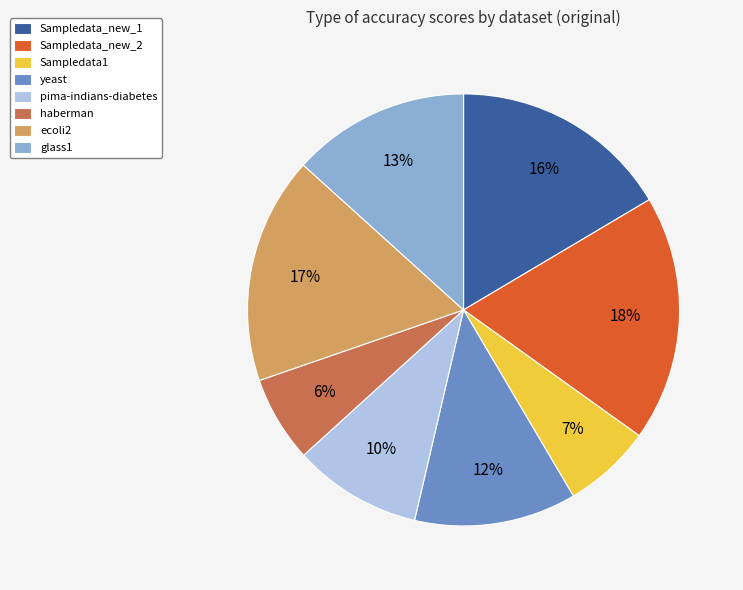

The Sampledata_new_2 slice represents 30% of the pie. True or false?

False